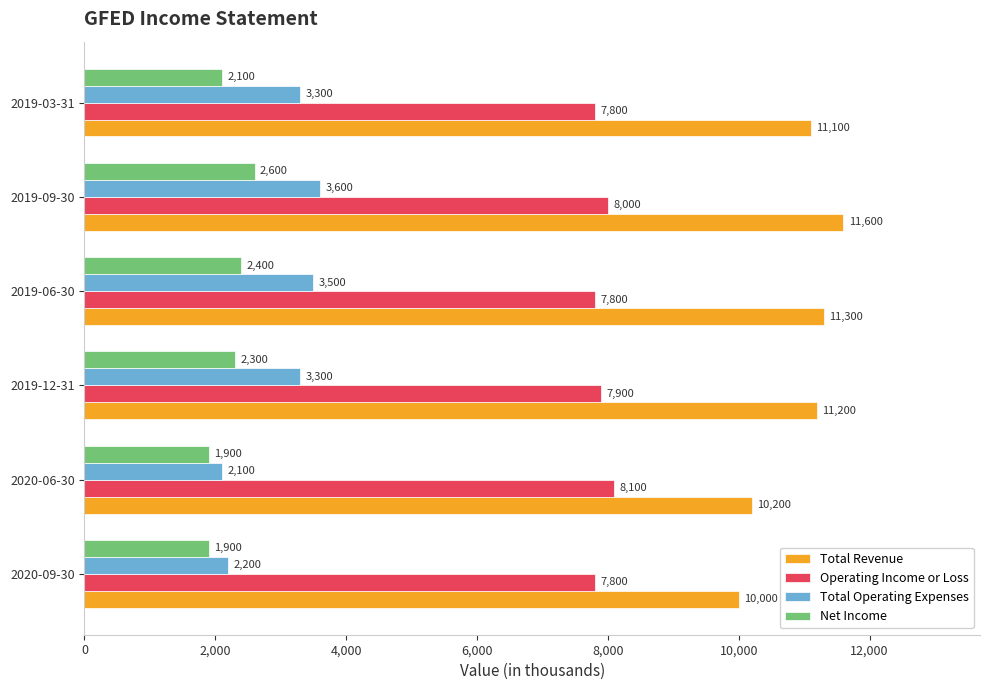

Is it true that Total Operating Expenses equals 1865 at 2019-03-31?

False